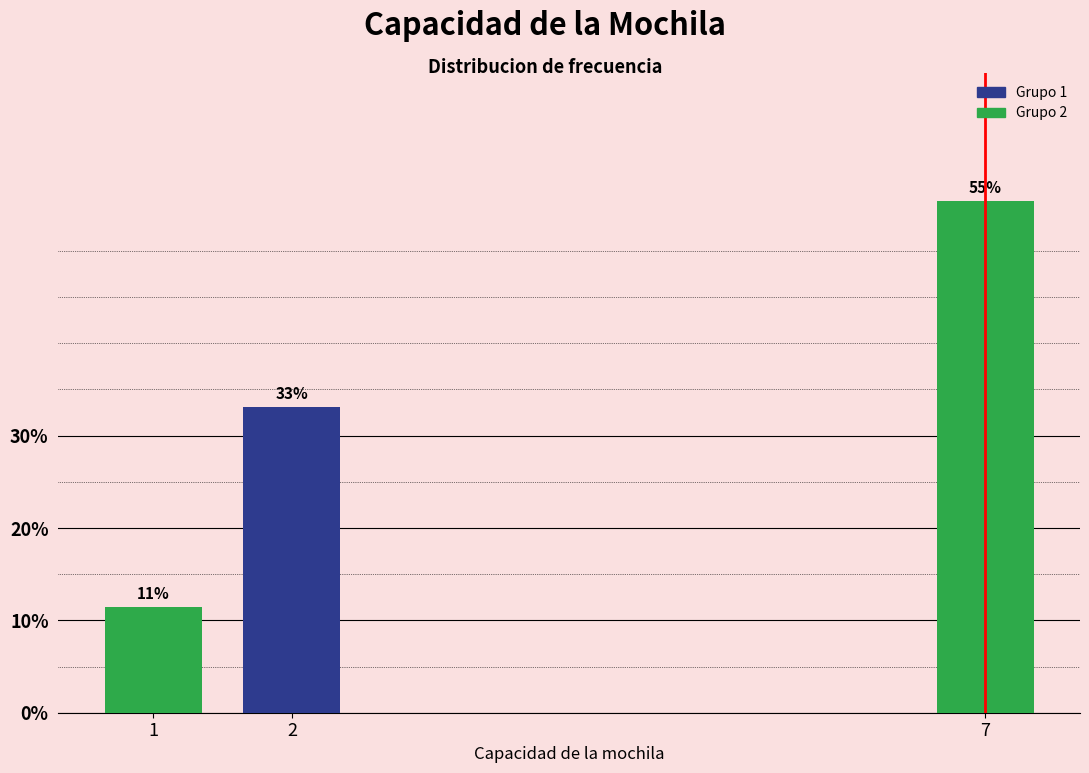

Does the chart contain any negative values?

No